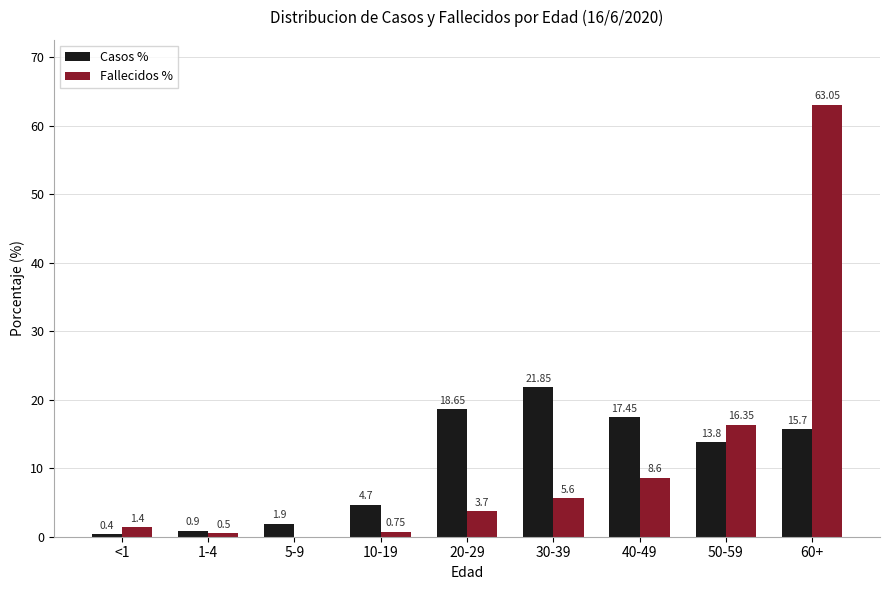

How many values in the Casos % series exceed 13?

5